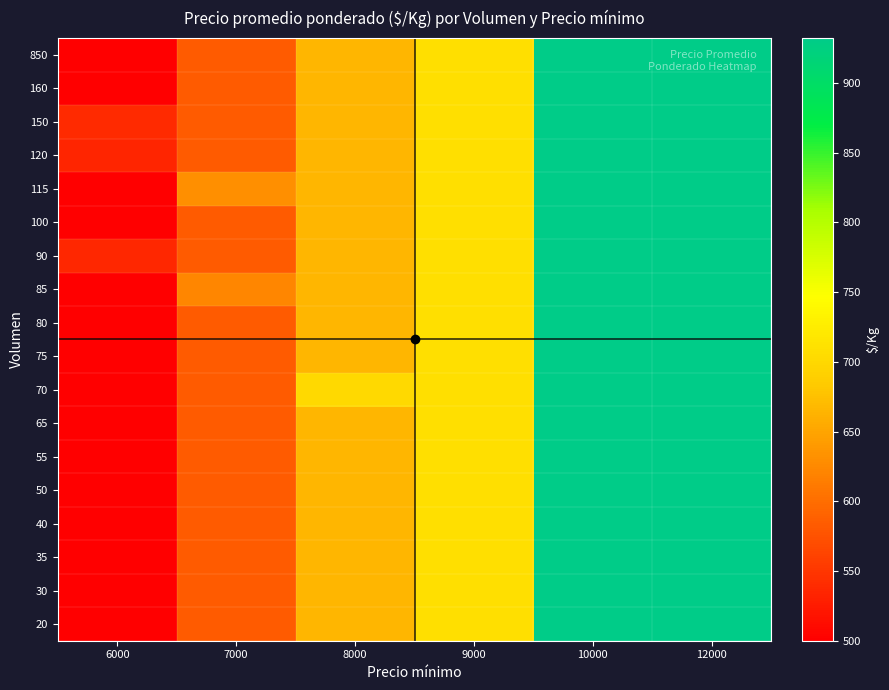

Reading left to right, transcribe all the data shown in this chart.

20: 6000=500	7000=583	8000=667	9000=708	10000=932	12000=932
30: 6000=500	7000=583	8000=667	9000=708	10000=932	12000=932
35: 6000=500	7000=583	8000=667	9000=708	10000=932	12000=932
40: 6000=500	7000=583	8000=667	9000=708	10000=932	12000=932
50: 6000=500	7000=583	8000=667	9000=708	10000=932	12000=932
55: 6000=500	7000=583	8000=667	9000=708	10000=932	12000=932
65: 6000=500	7000=583	8000=667	9000=708	10000=932	12000=932
70: 6000=500	7000=583	8000=702	9000=708	10000=932	12000=932
75: 6000=500	7000=583	8000=667	9000=708	10000=932	12000=932
80: 6000=500	7000=583	8000=667	9000=708	10000=932	12000=932
85: 6000=500	7000=623	8000=667	9000=708	10000=932	12000=932
90: 6000=537	7000=583	8000=667	9000=708	10000=932	12000=932
100: 6000=500	7000=583	8000=667	9000=708	10000=932	12000=932
115: 6000=500	7000=630	8000=667	9000=708	10000=932	12000=932
120: 6000=535	7000=583	8000=667	9000=708	10000=932	12000=932
150: 6000=539	7000=583	8000=667	9000=708	10000=932	12000=932
160: 6000=500	7000=583	8000=667	9000=708	10000=932	12000=932
850: 6000=500	7000=583	8000=667	9000=708	10000=932	12000=932